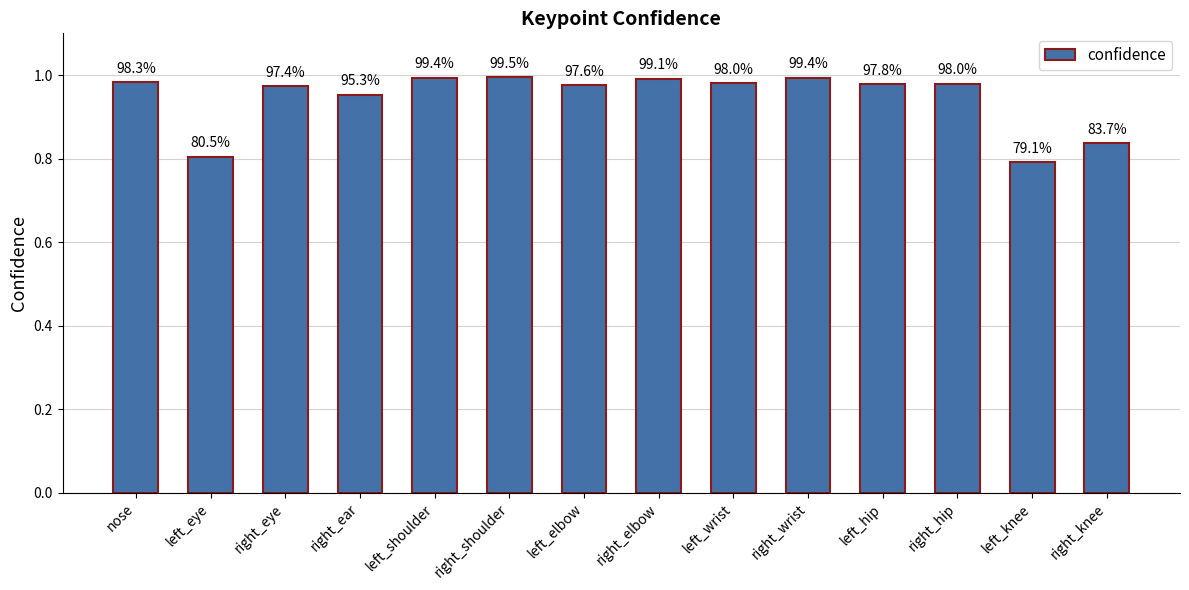

Are the bars horizontal?

No